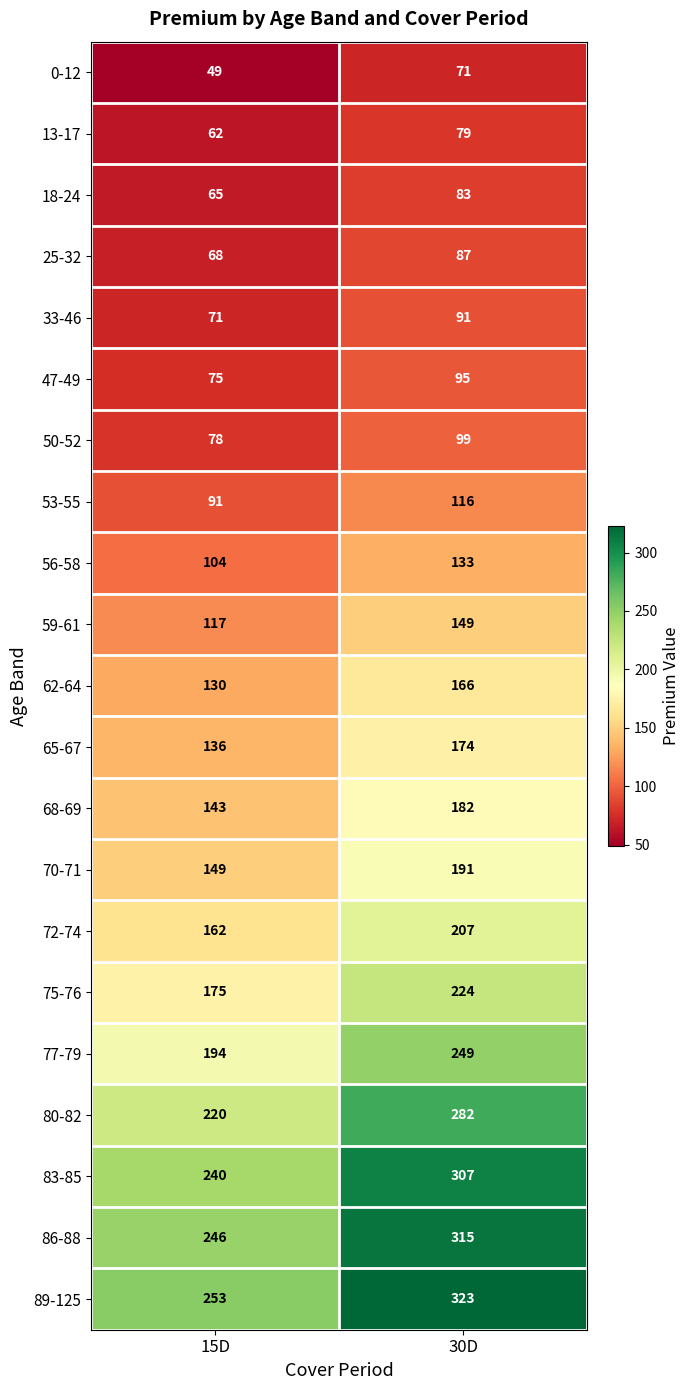

Which series has the largest total across all categories?

89-125